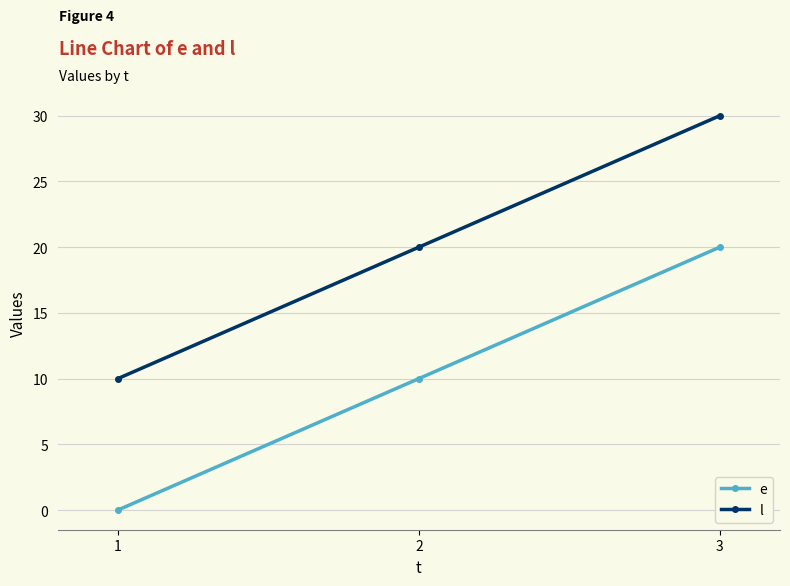

Read the l value at 2.

20